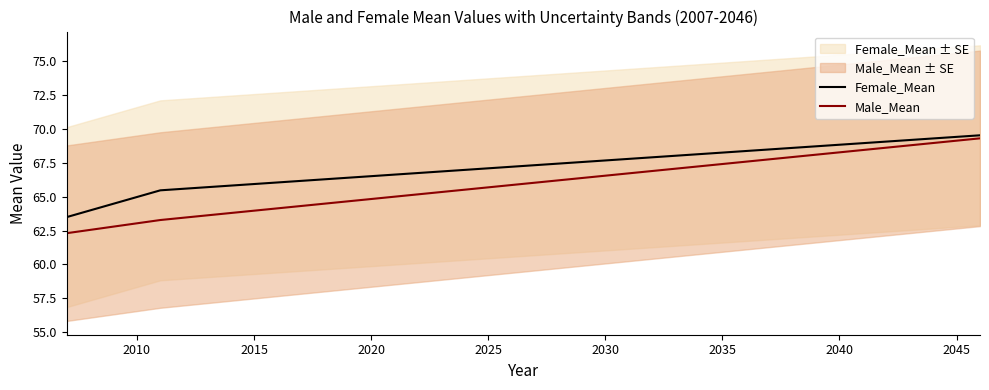

What is the difference between the second highest and minimum values in the Female_Mean series?

5.9